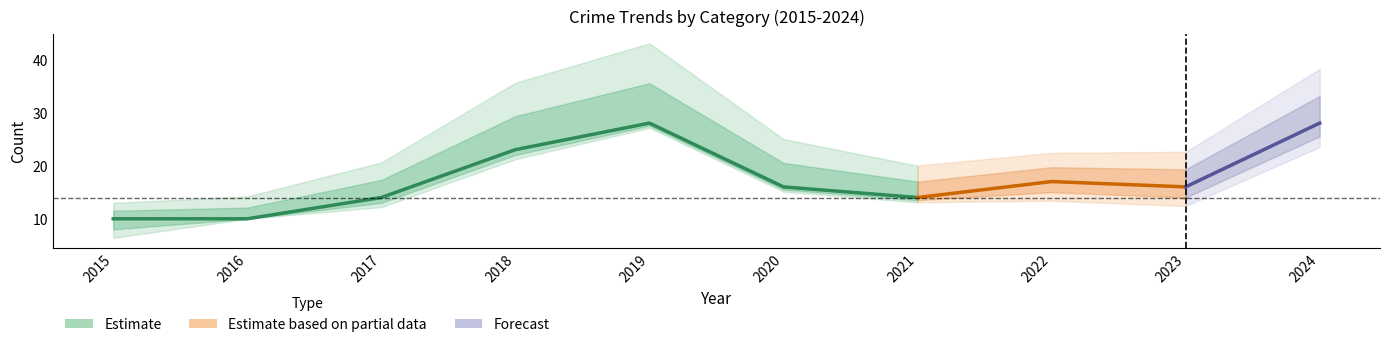

How many interior local valleys does the Aggravated Battery series have?

1